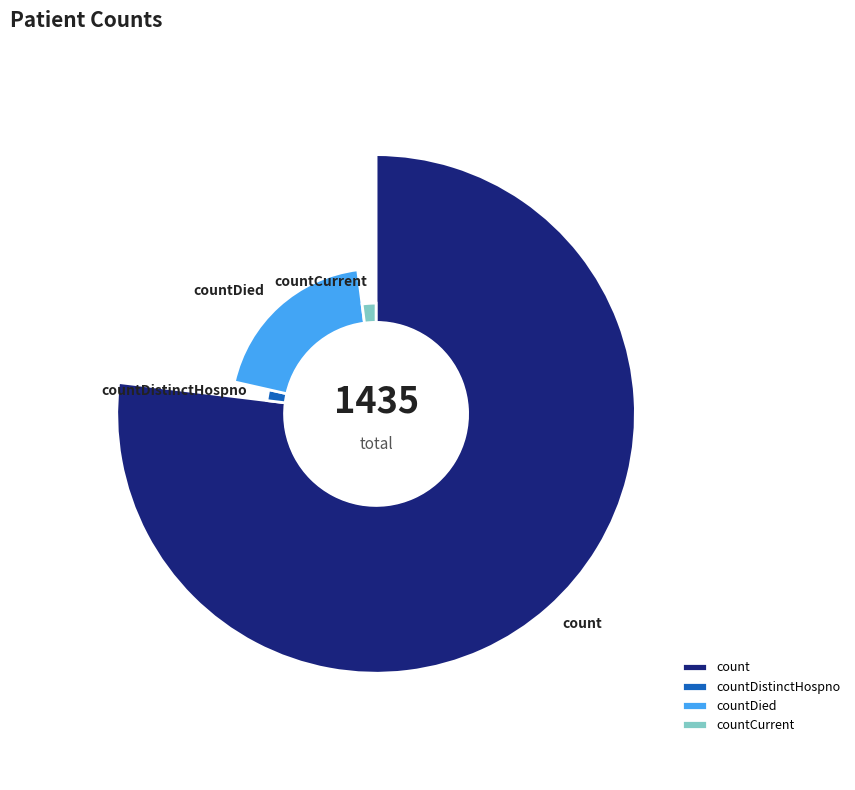

Does count account for over 50% of the chart?

Yes